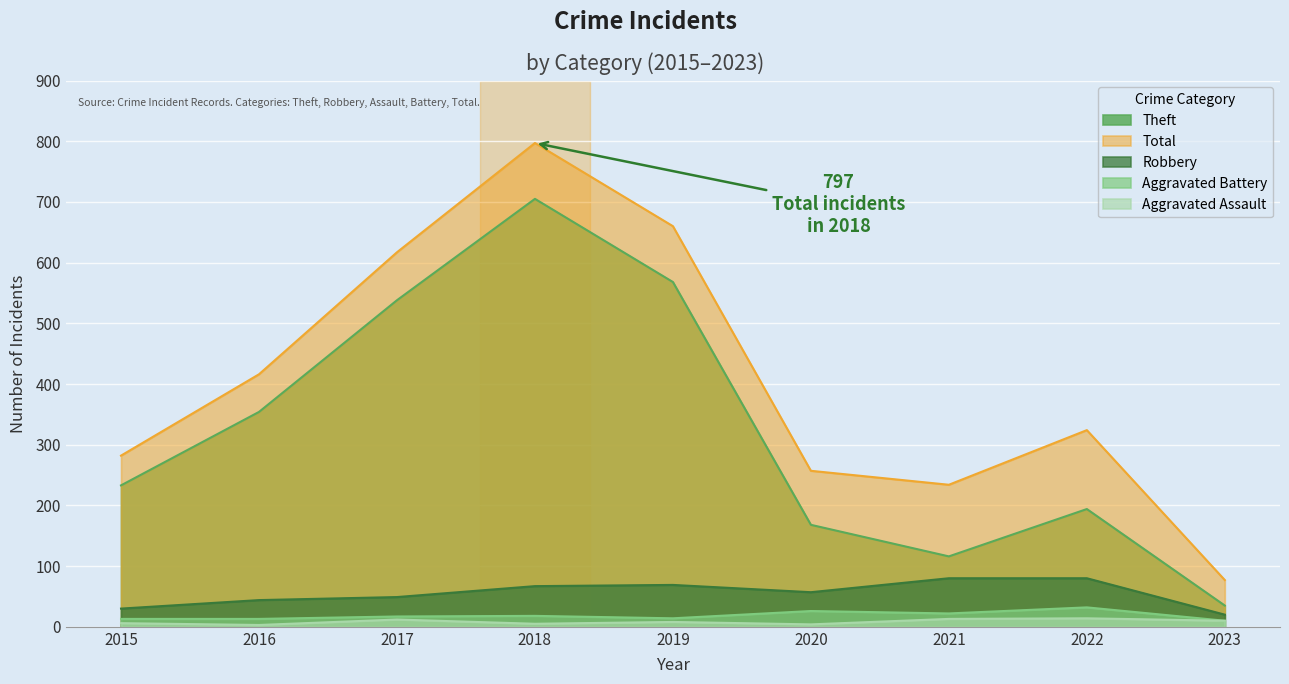

Count the number of categories in the chart.

9